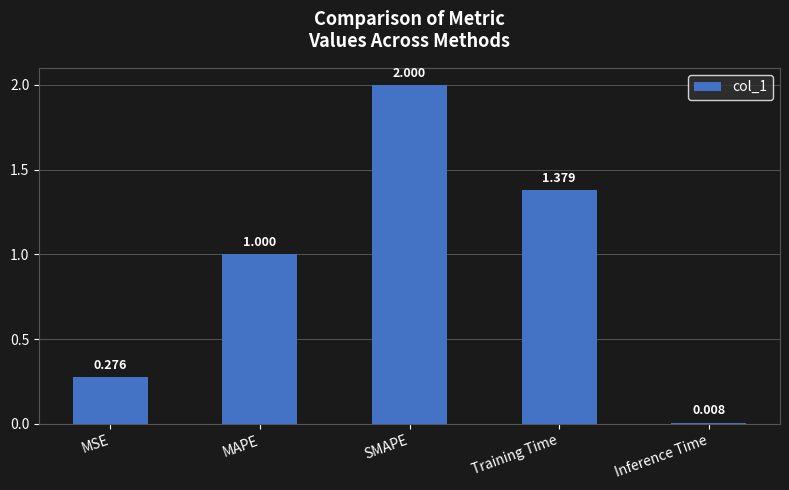

How many bars are there in total?

5